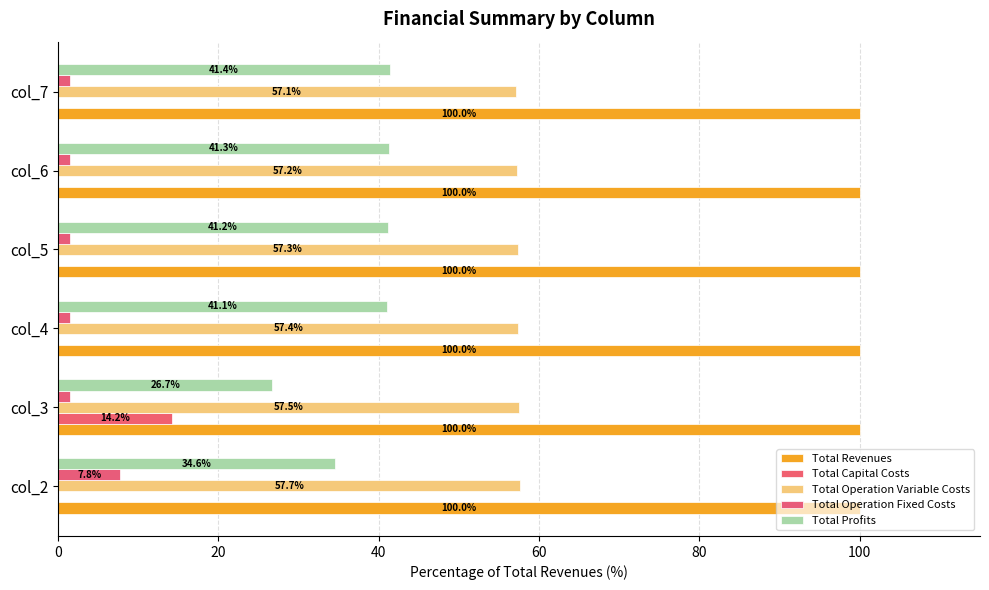

How many data points does each series have?

6